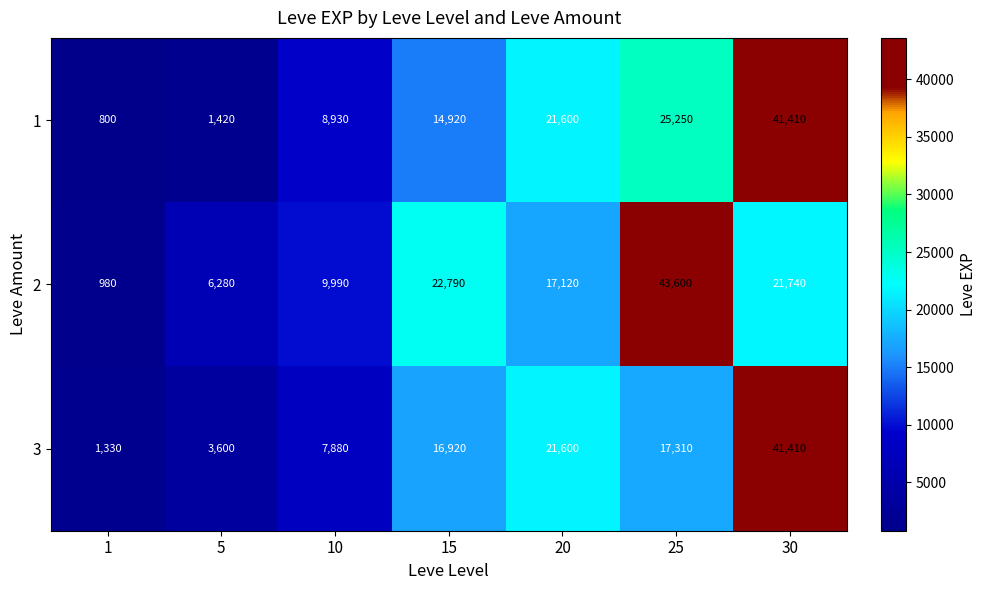

What is the difference between the maximum and minimum values in the 3 series?

40080